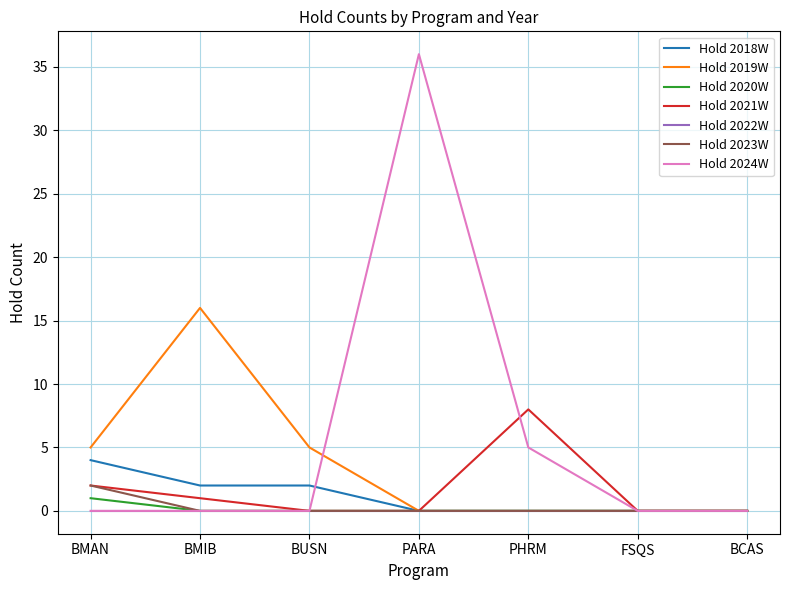

Read the Hold 2019W value at BMIB.

16